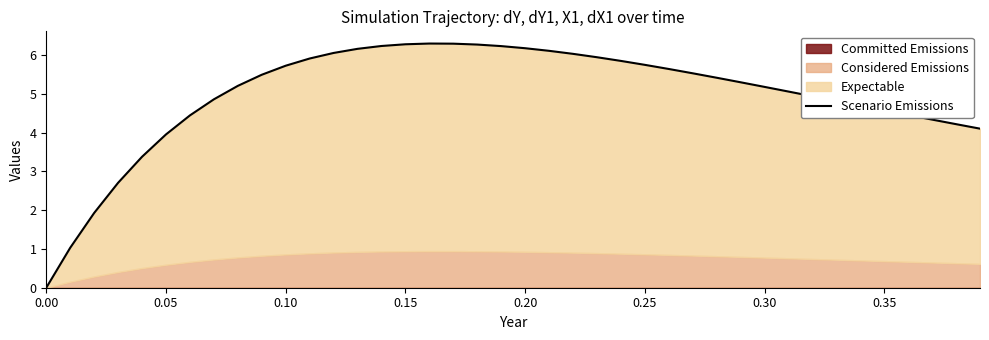

How many data points are less than 5?

16